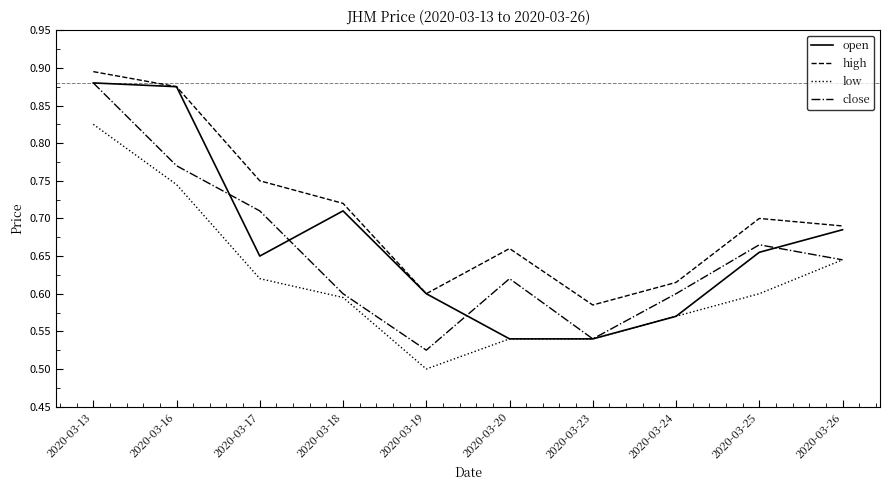

Rank the series by their average value, from lowest to highest.

low, close, open, high